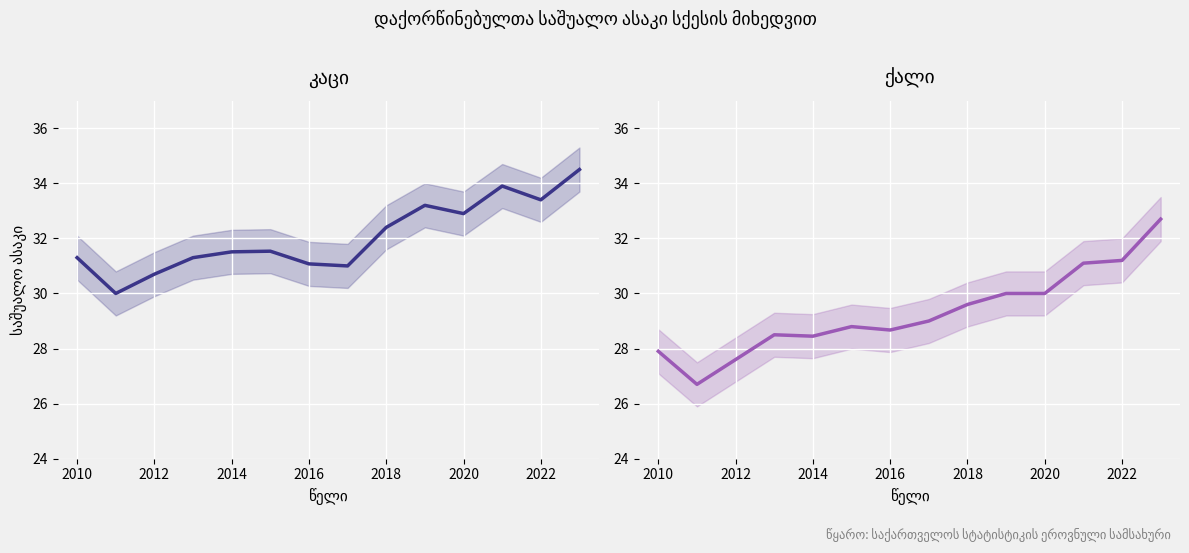

What is the difference between the second highest and second lowest values in the კაცი series?

3.2